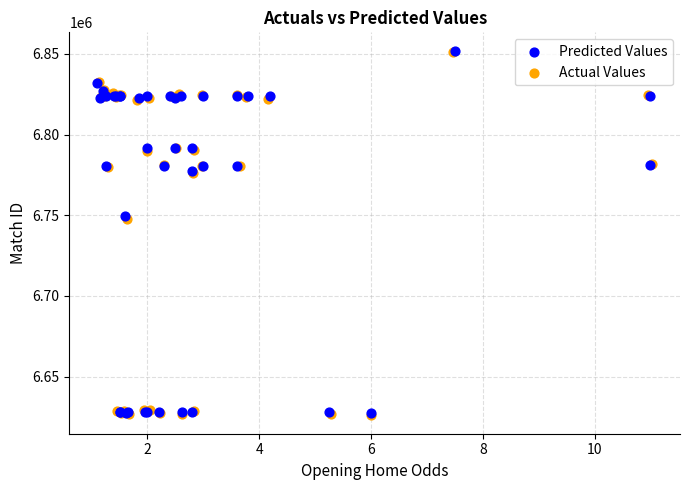

What are all the series names shown in the legend?

Predicted Values, Actual Values